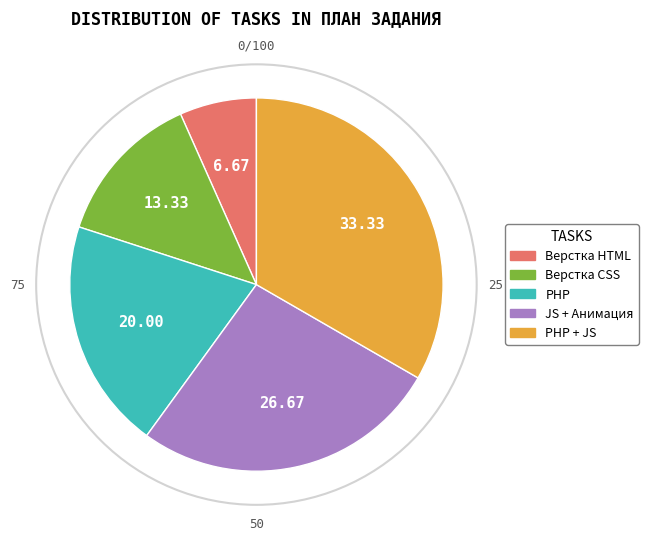

How many segments does this pie chart have?

5